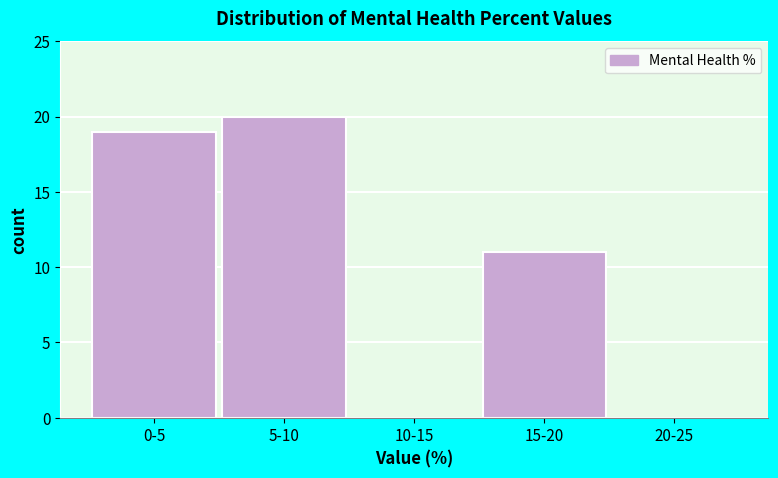

Reading right to left, list all the values displayed in this chart.

20-25=0	15-20=11	10-15=0	5-10=20	0-5=19